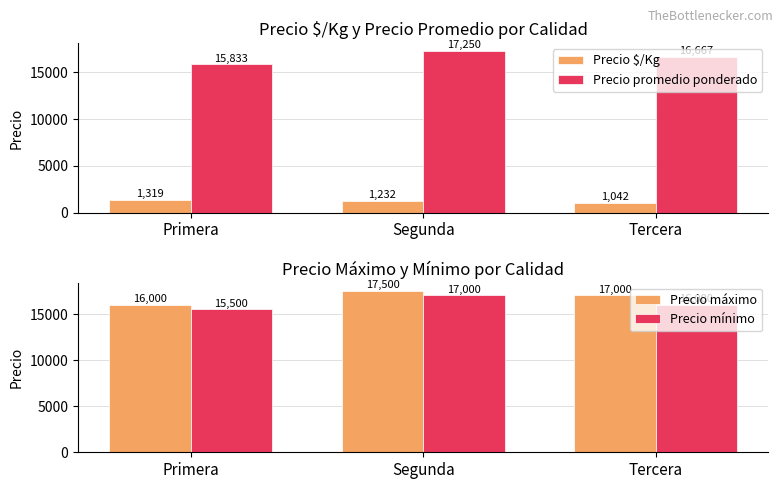

What is the smallest value displayed?

1042